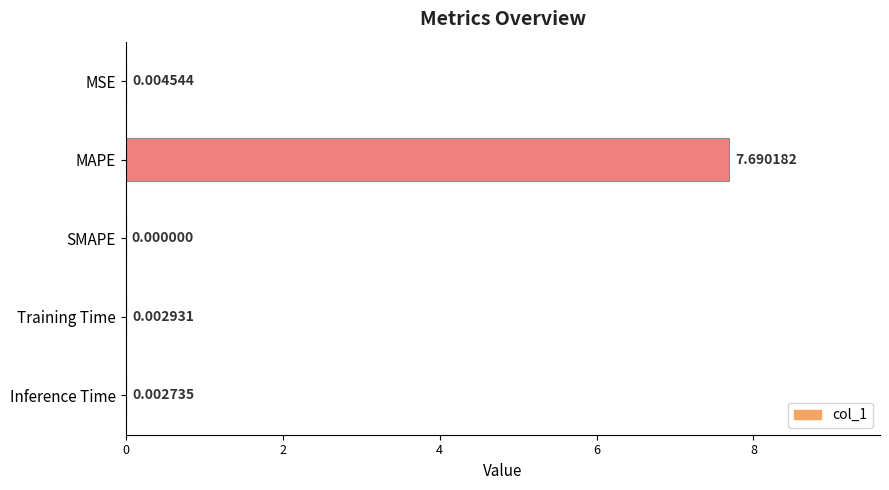

Which has a higher value, Inference Time or MSE?

MSE